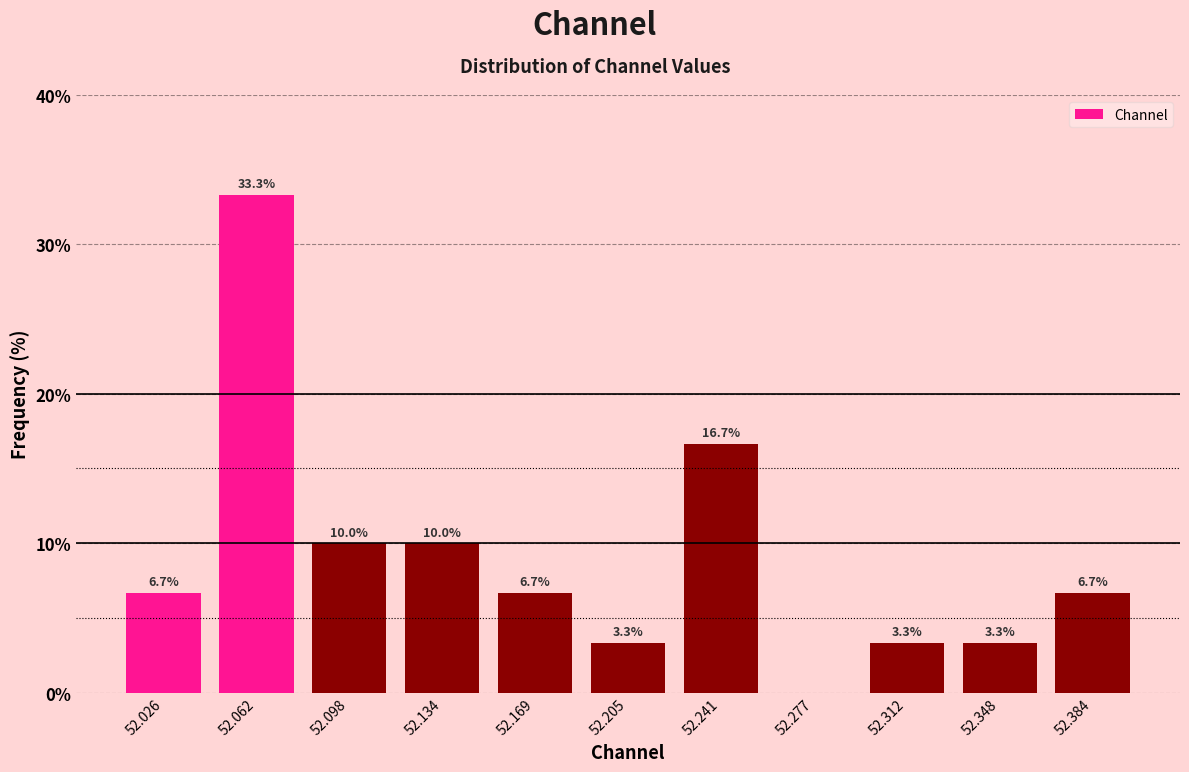

Which range on the x-axis has the tallest bar?

52.045 to 52.080